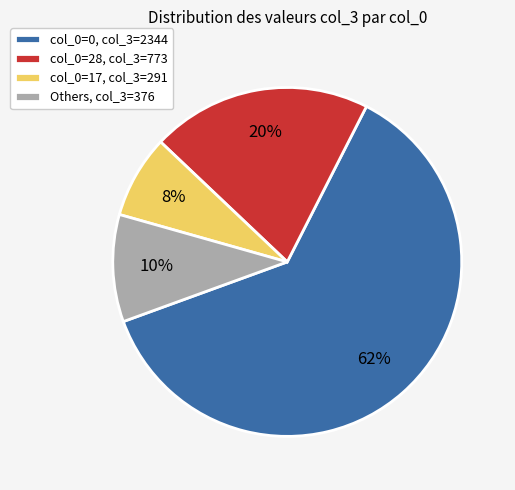

What is the smallest slice in the pie chart?

col_0=17, col_3=291